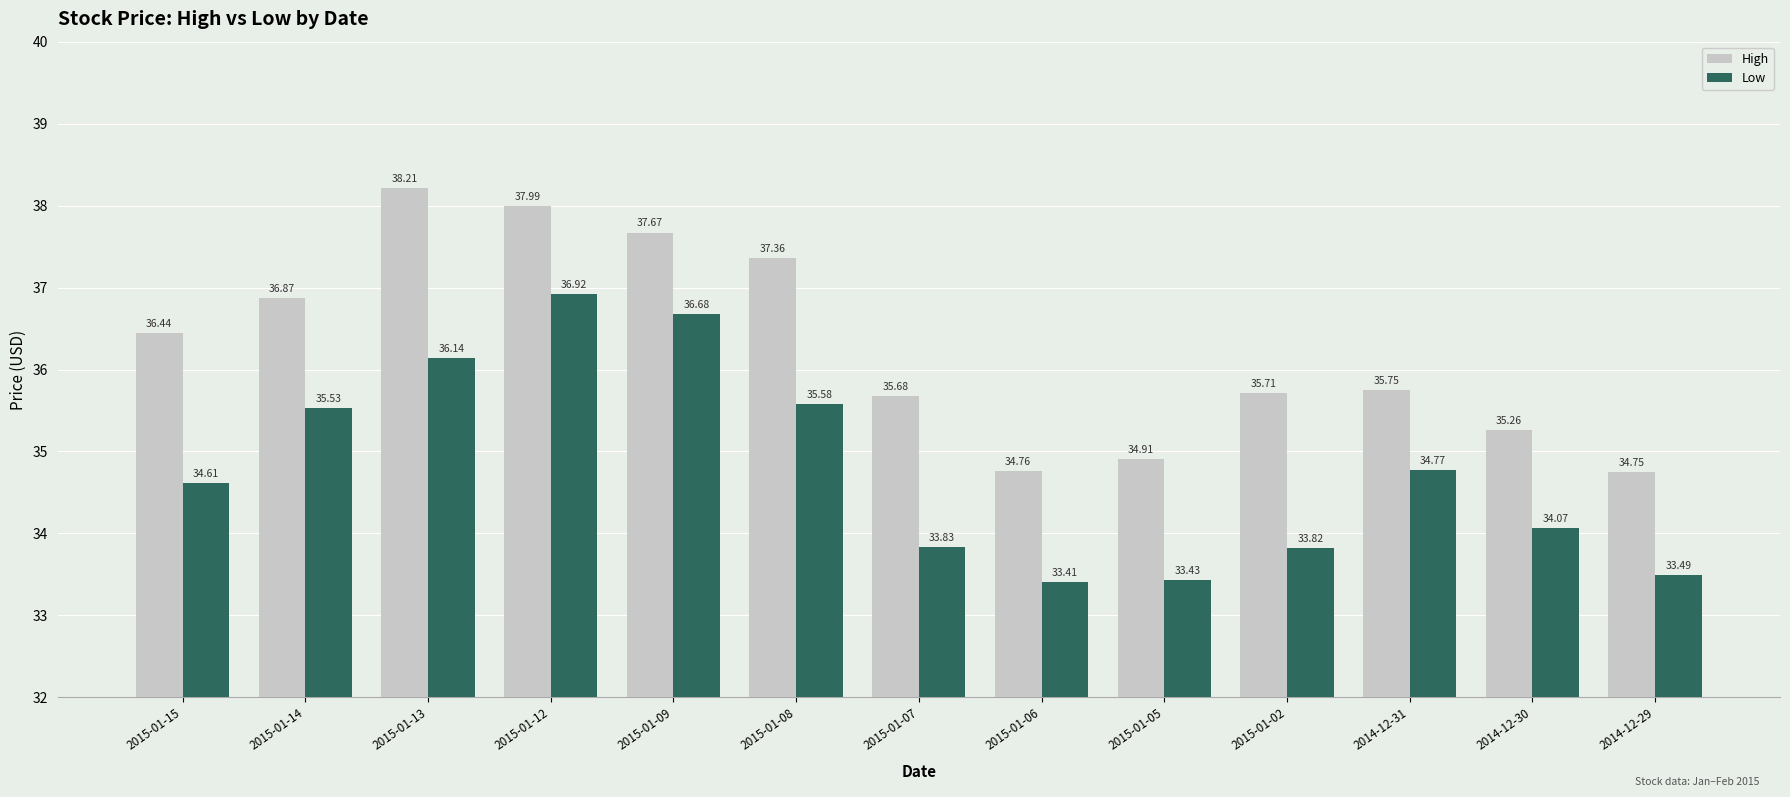

Reading left to right, what are all the values shown in this chart?

High: 2015-01-15=36.4	2015-01-14=36.9	2015-01-13=38.2	2015-01-12=38.0	2015-01-09=37.7	2015-01-08=37.4	2015-01-07=35.7	2015-01-06=34.8	2015-01-05=34.9	2015-01-02=35.7	2014-12-31=35.8	2014-12-30=35.3	2014-12-29=34.8
Low: 2015-01-15=34.6	2015-01-14=35.5	2015-01-13=36.1	2015-01-12=36.9	2015-01-09=36.7	2015-01-08=35.6	2015-01-07=33.8	2015-01-06=33.4	2015-01-05=33.4	2015-01-02=33.8	2014-12-31=34.8	2014-12-30=34.1	2014-12-29=33.5